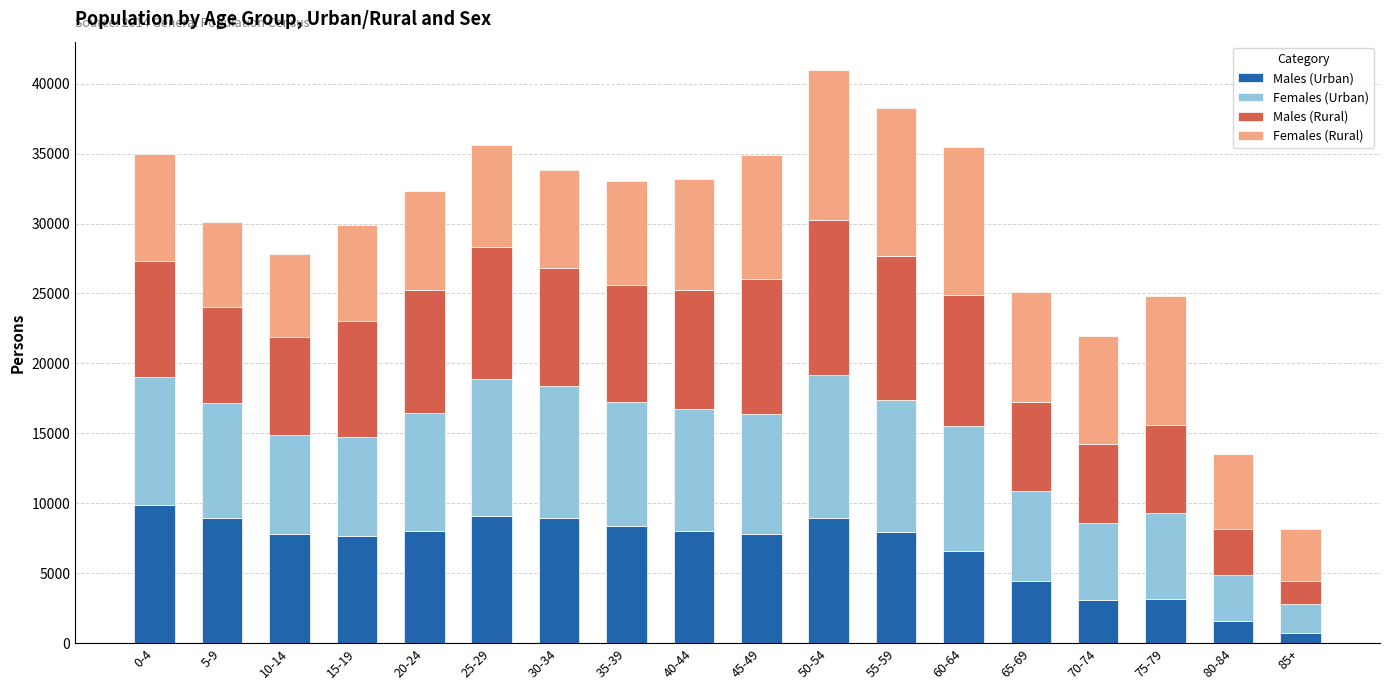

Count the number of data series in this chart.

4